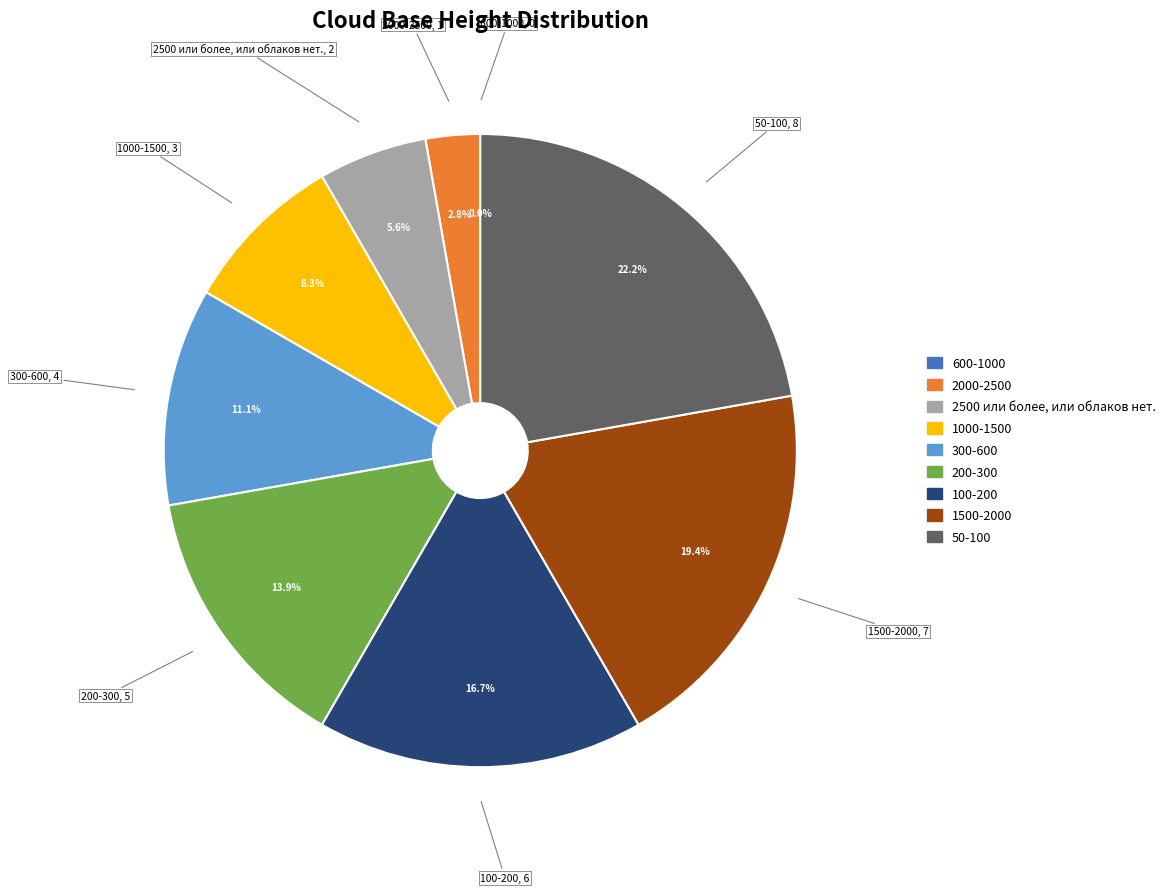

What is the smallest slice in the pie chart?

600-1000